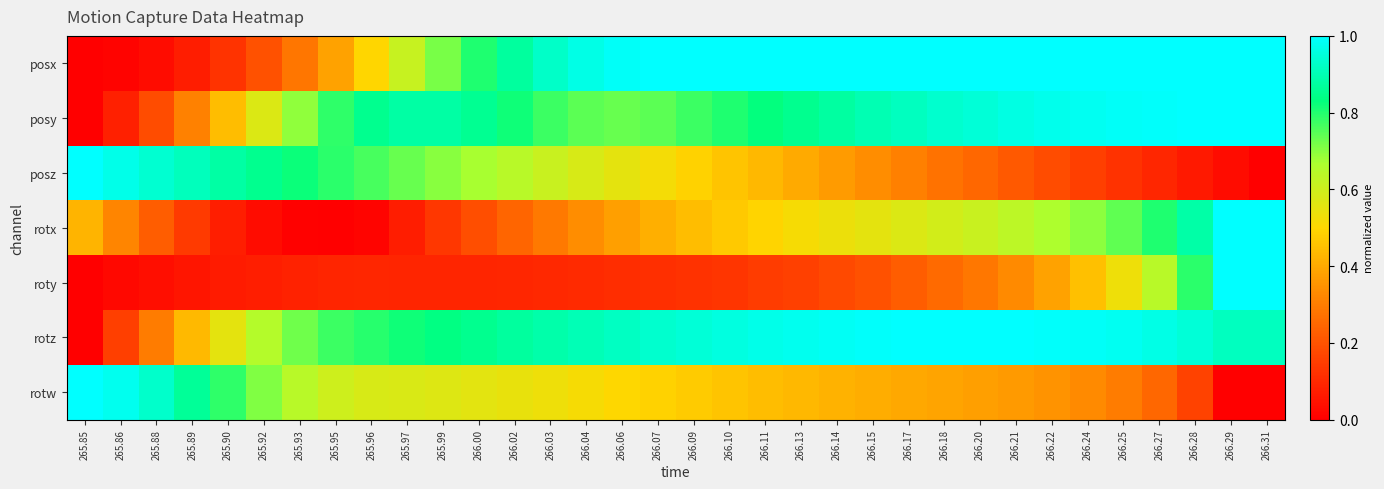

At how many categories does at least one series exceed 0?

34